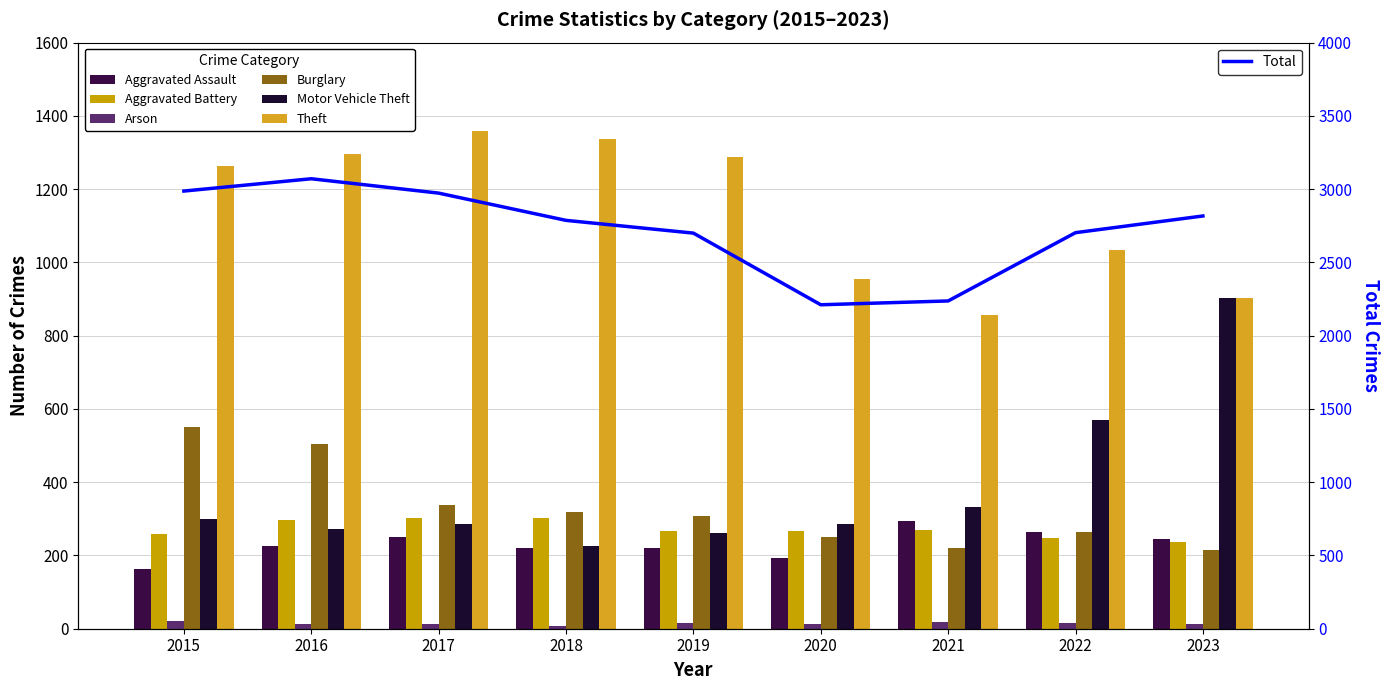

What is the lowest value of the Burglary series?

216